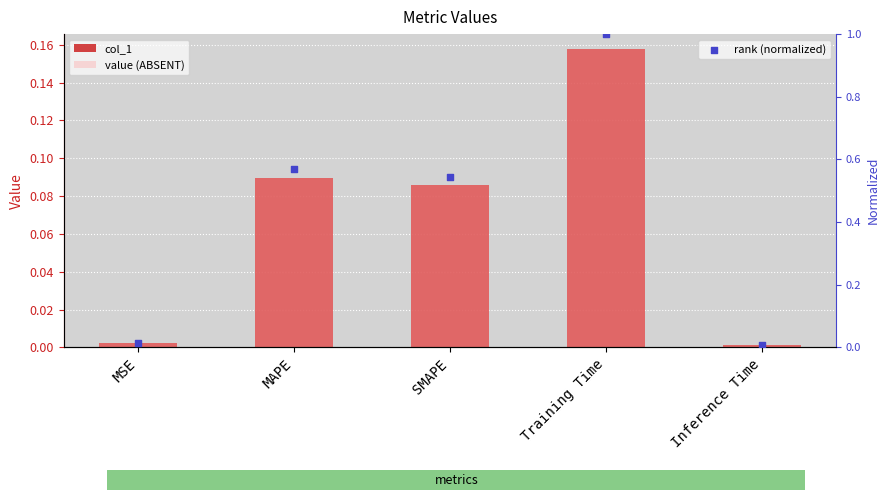

At which category is the sum across all series the highest?

Training Time